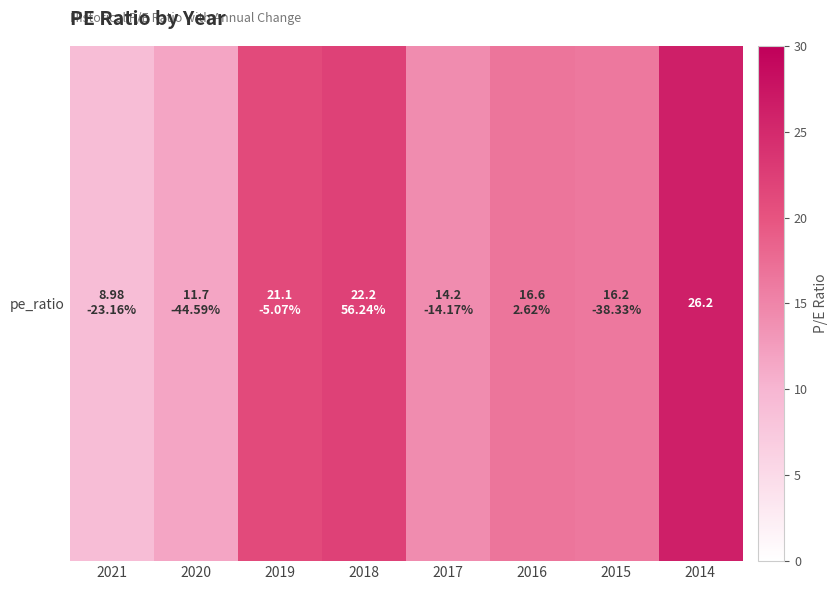

The value at 2015 is 7.6. True or false?

False